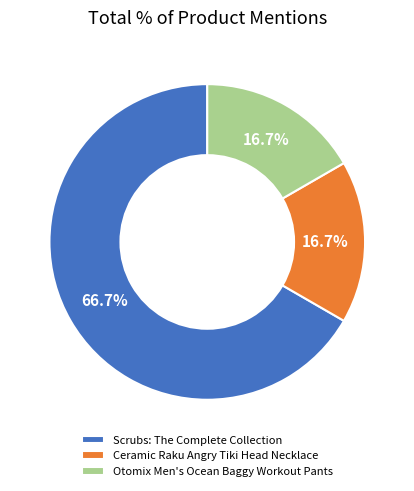

To the nearest percent, what is the difference between the largest and smallest slice percentages?

50%